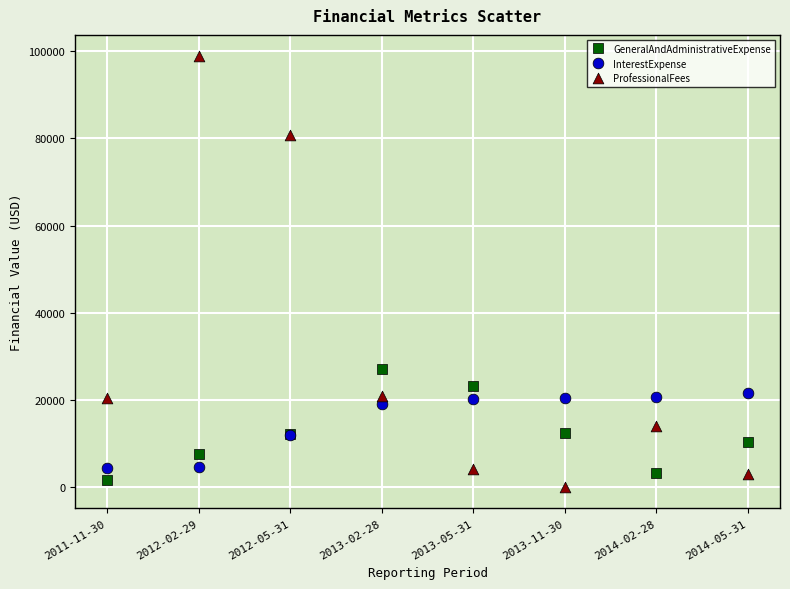

Which series reaches the minimum Y coordinate?

ProfessionalFees